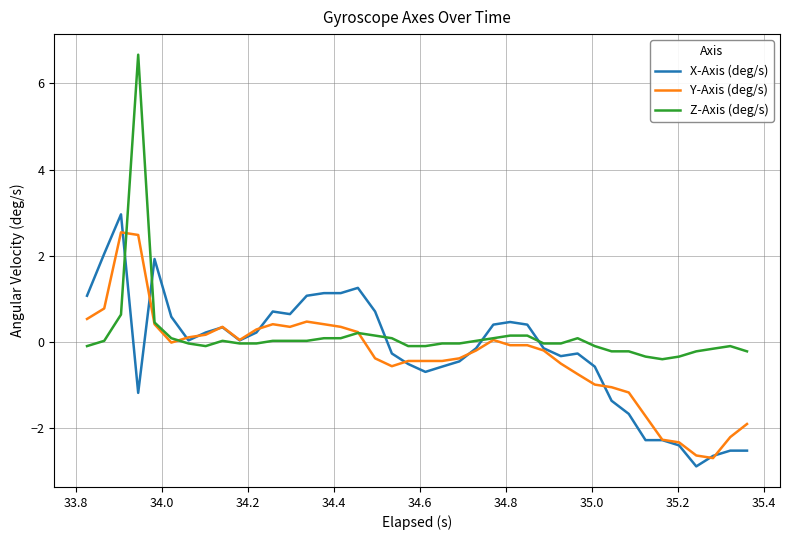

What is the maximum value shown in the chart?

6.7